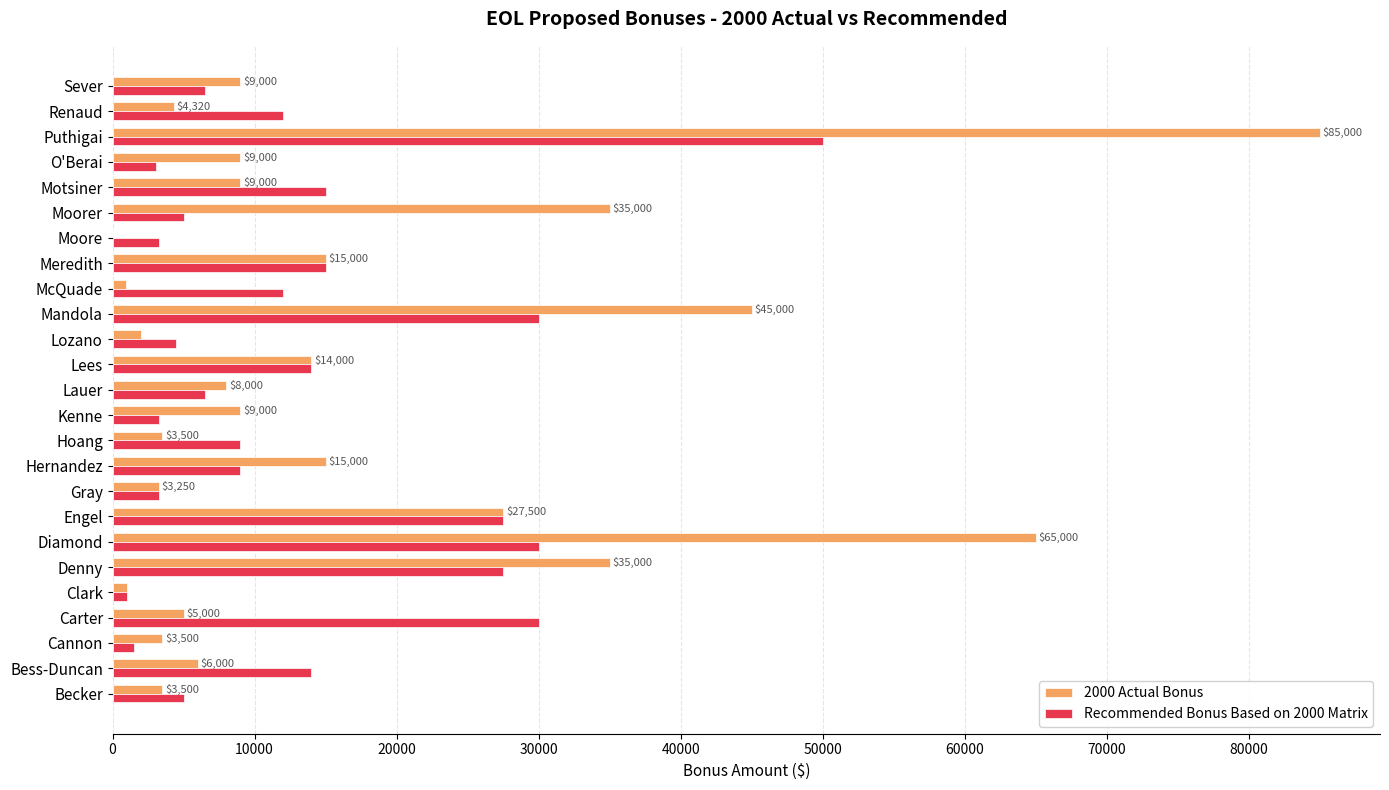

The value of Recommended Bonus Based on 2000 Matrix at Puthigai is 32108.5. True or false?

False